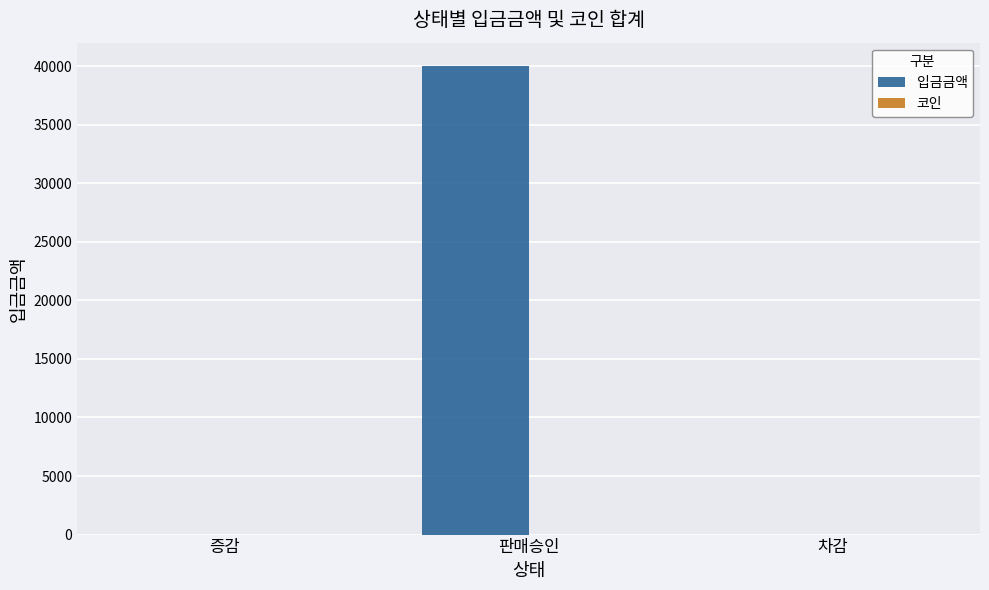

The 입금금액 series shows 57578 at 판매승인. True or false?

False